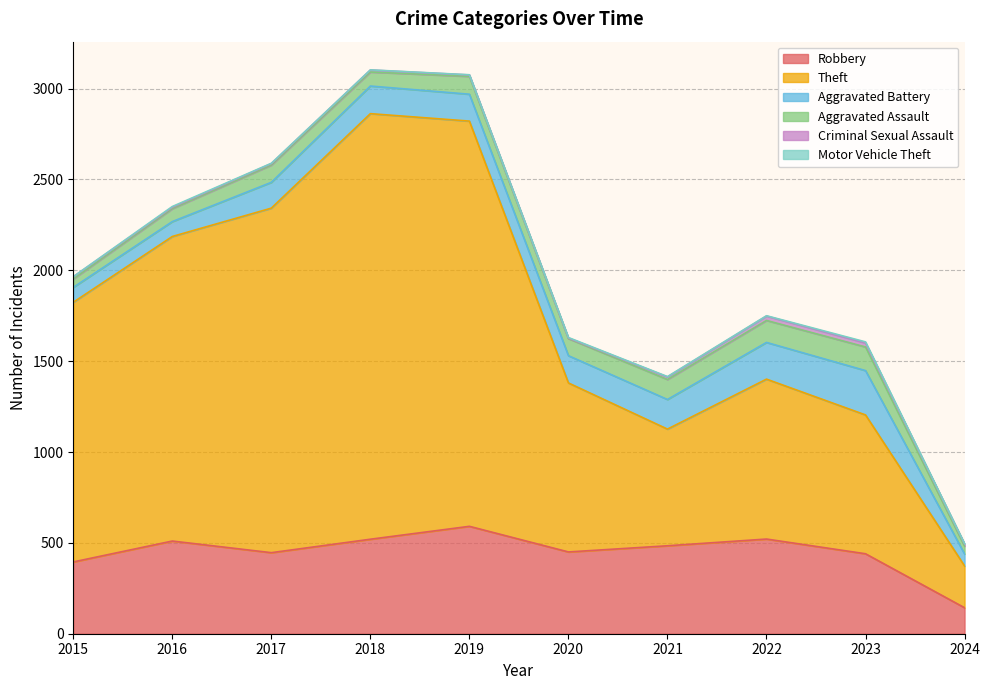

What are all the series names shown in the legend?

Robbery, Theft, Aggravated Battery, Aggravated Assault, Criminal Sexual Assault, Motor Vehicle Theft